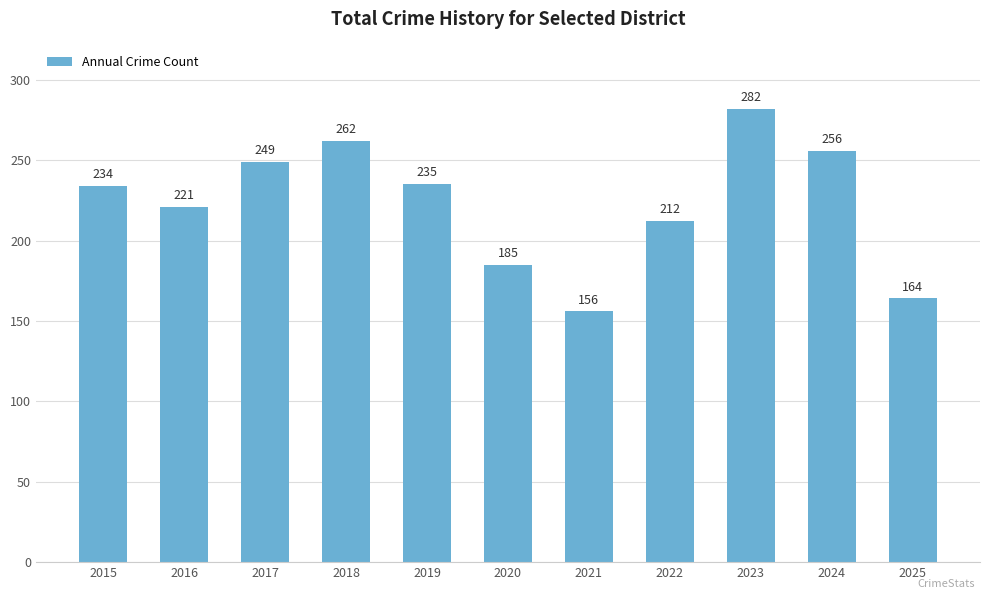

What value does the data have at 2020?

185